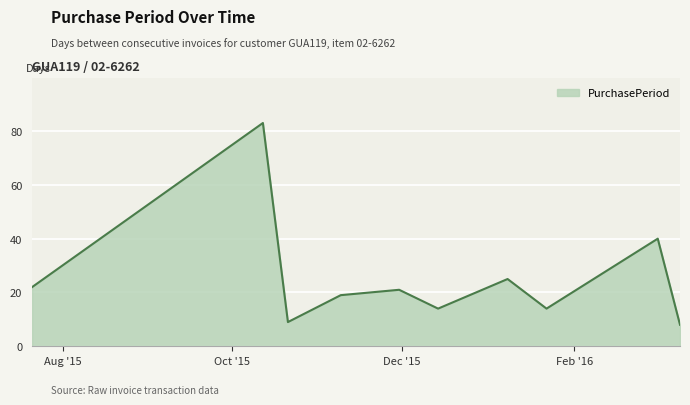

What is the minimum value shown in the chart?

8